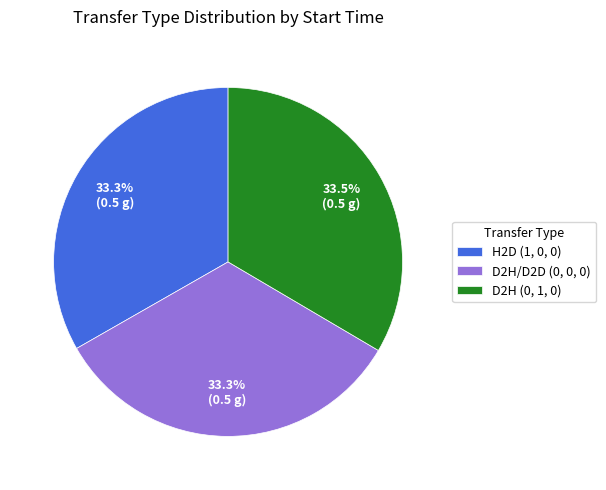

Is there a majority slice in this chart?

No